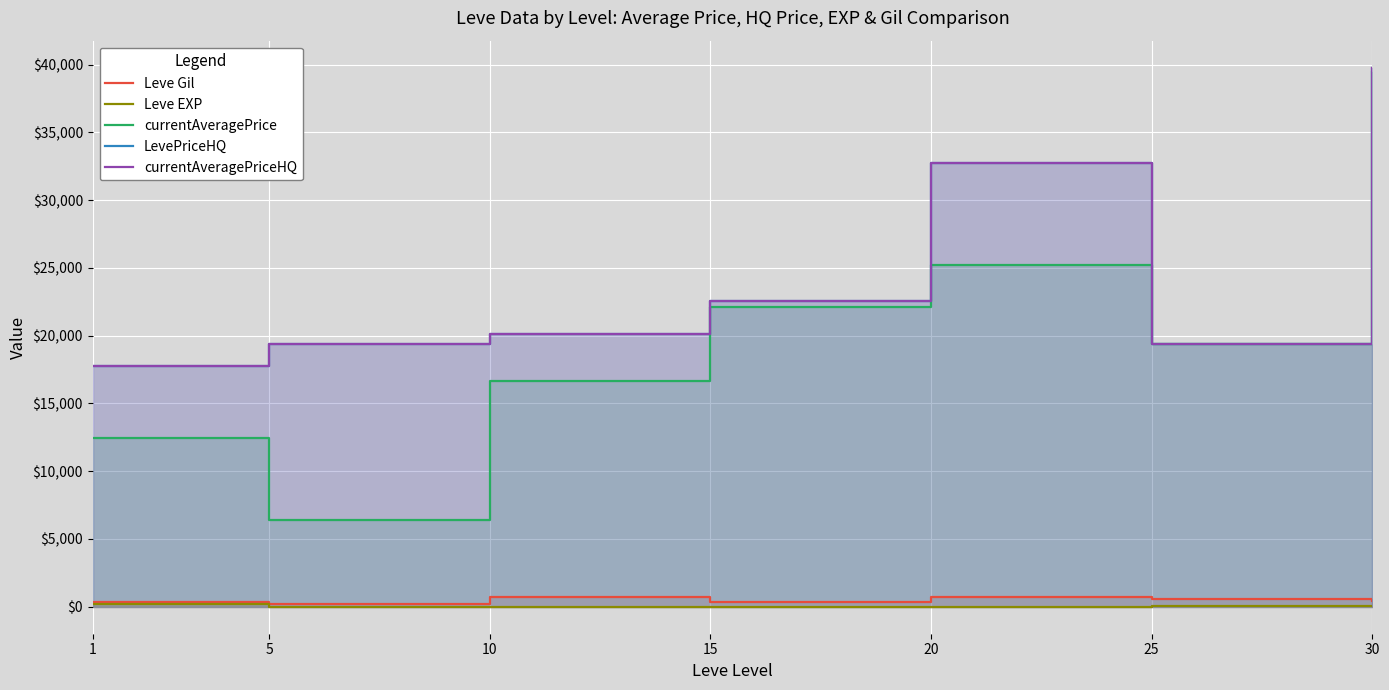

What is the average value of the LevePriceHQ series?

24536.3